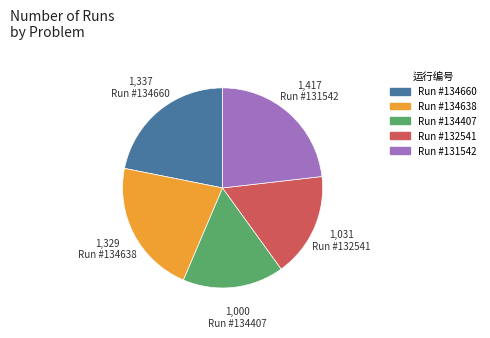

Is there any slice that represents more than half of the pie?

No